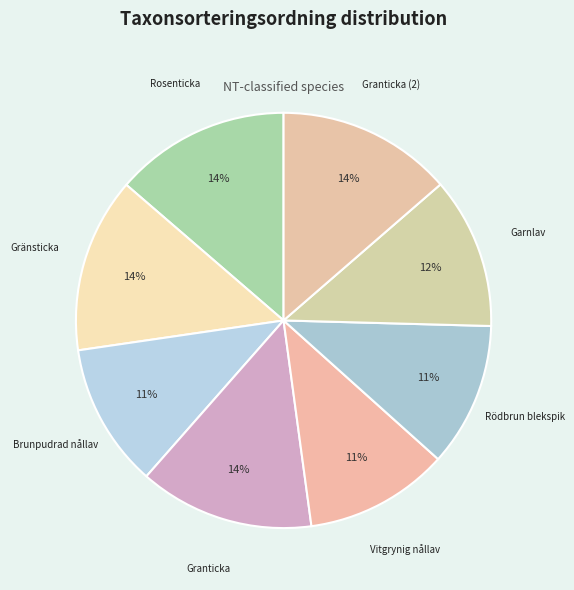

Count the number of slices in the pie.

8